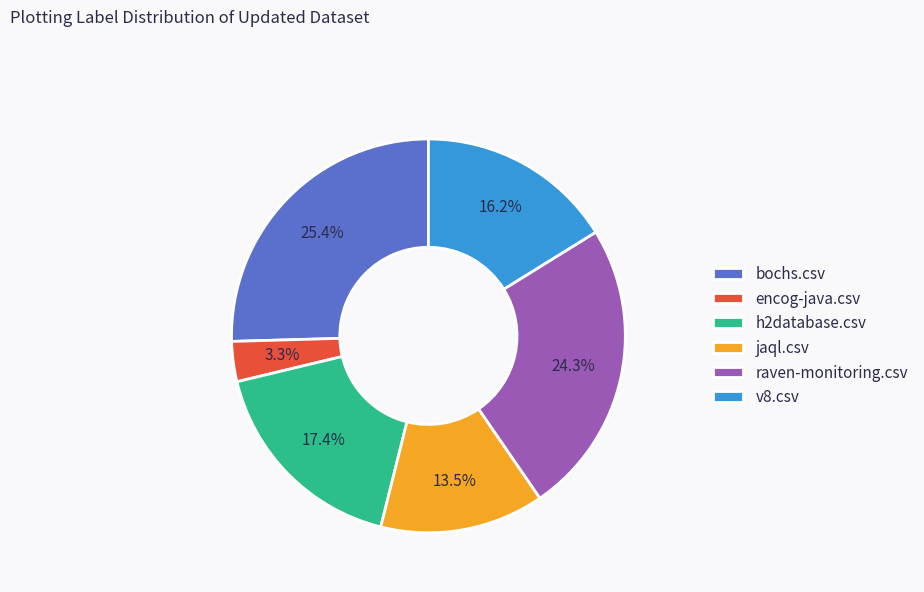

To the nearest percent, what is the difference between the largest and smallest slice percentages?

22%